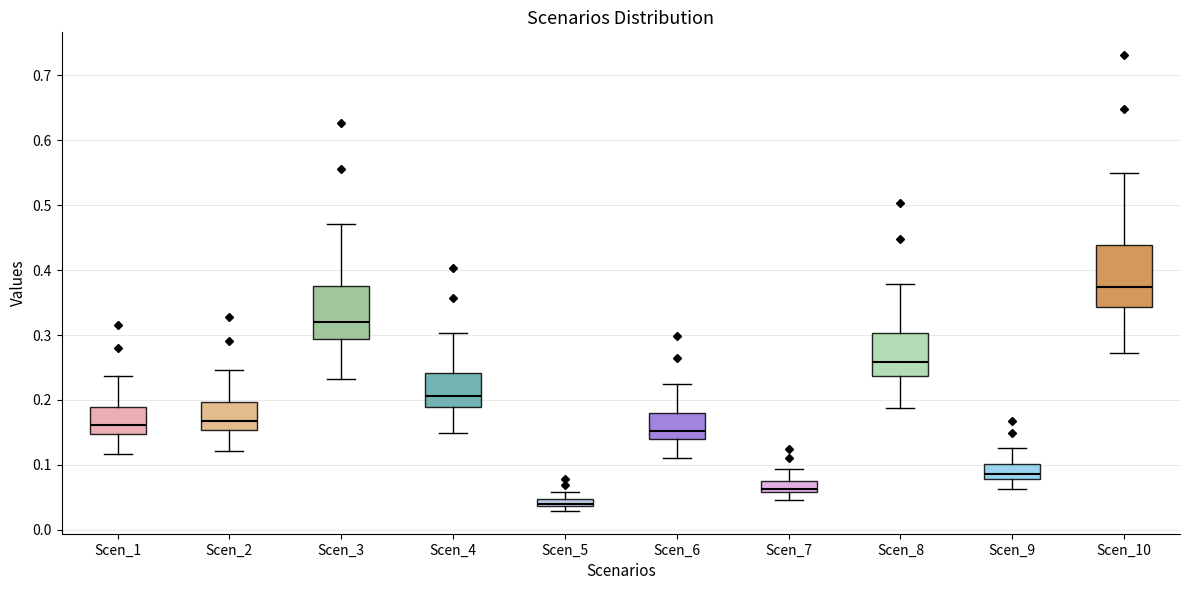

Which box has the lowest median line?

Scen_5